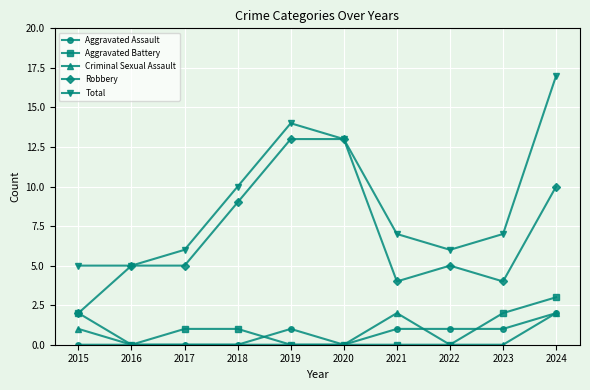

What is the spread (max minus min) of values at 2022?

6